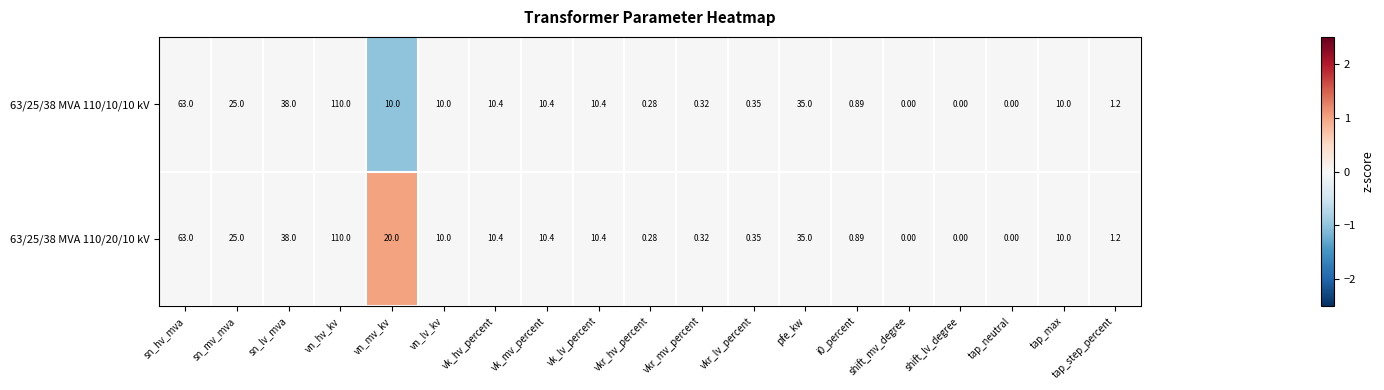

At which label does 63/25/38 MVA 110/10/10 kV reach its peak?

vn_hv_kv